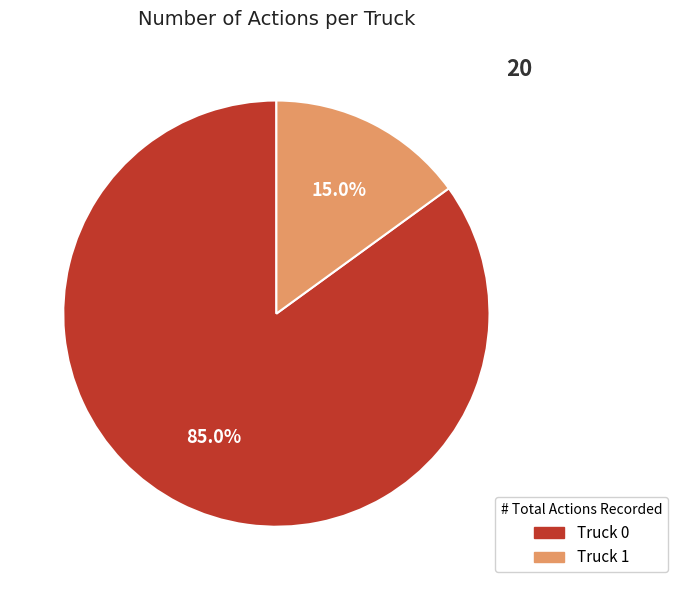

Which category has the biggest portion of the pie?

Truck 0